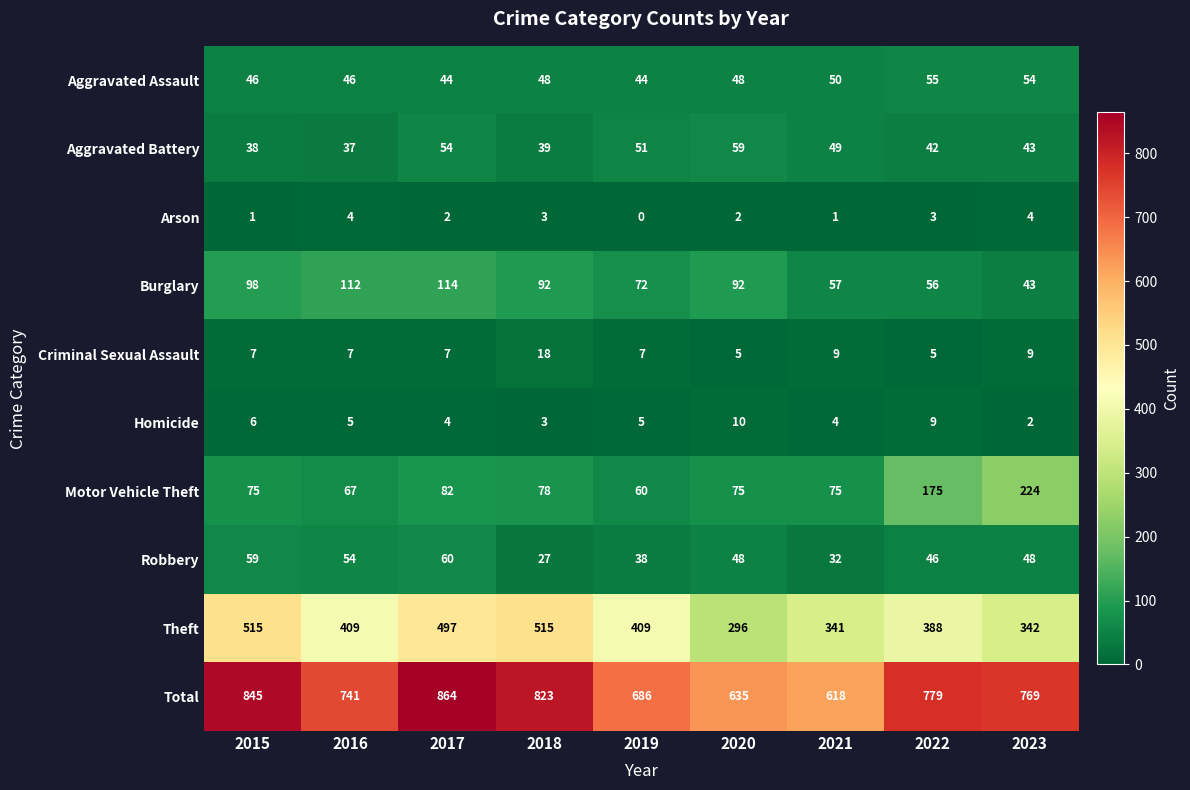

How many categories are shown in the chart?

9